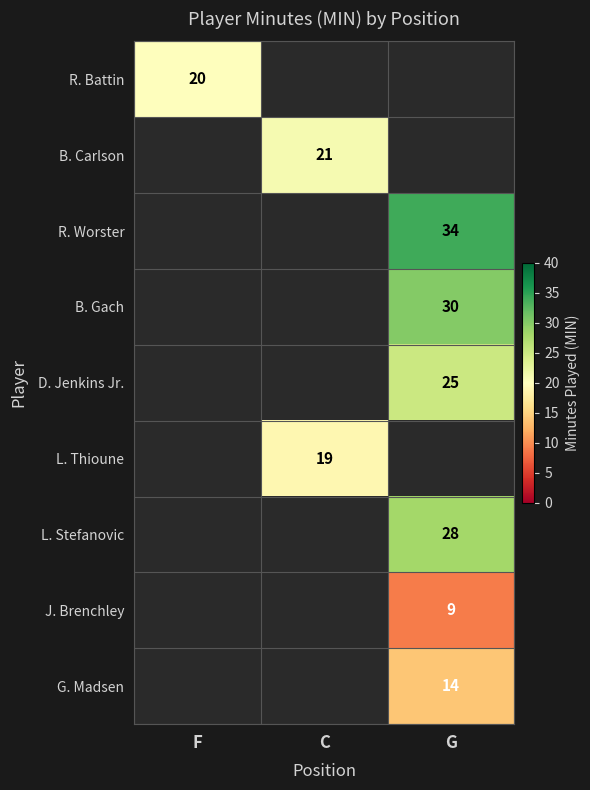

Is the value of B. Gach at G greater than the value of J. Brenchley at G?

Yes